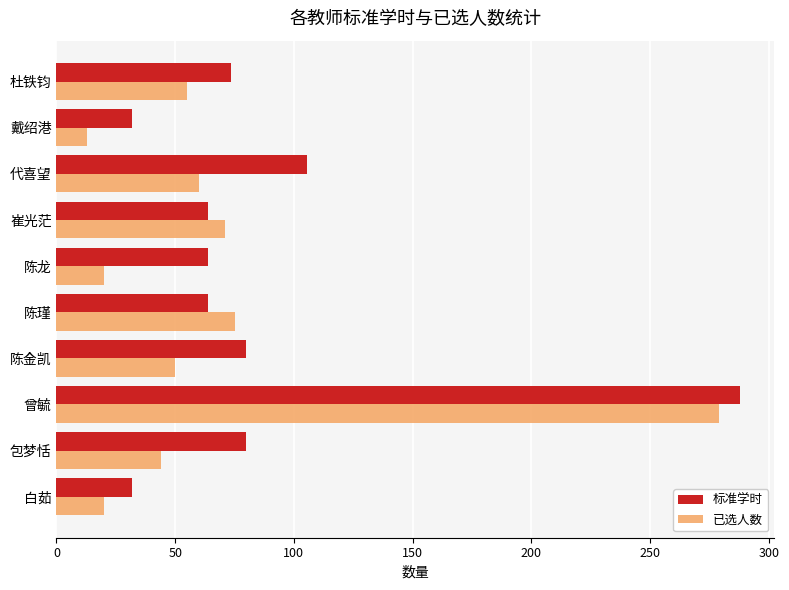

What is the spread (max minus min) of values at 白茹?

12.0